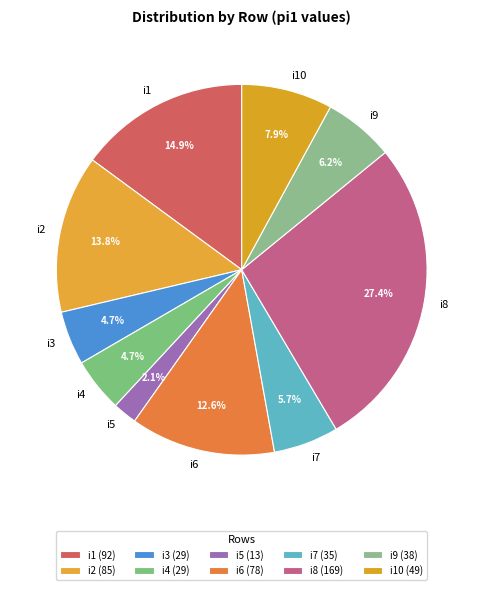

To the nearest percent, what is the difference between the largest and smallest slice percentages?

25%